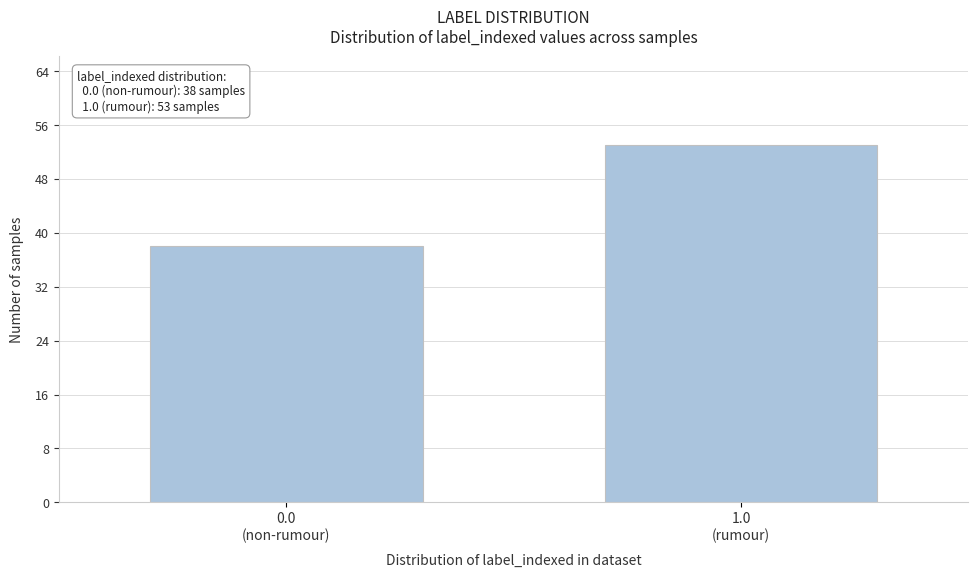

Reading left to right, extract all data points from this chart.

38	53